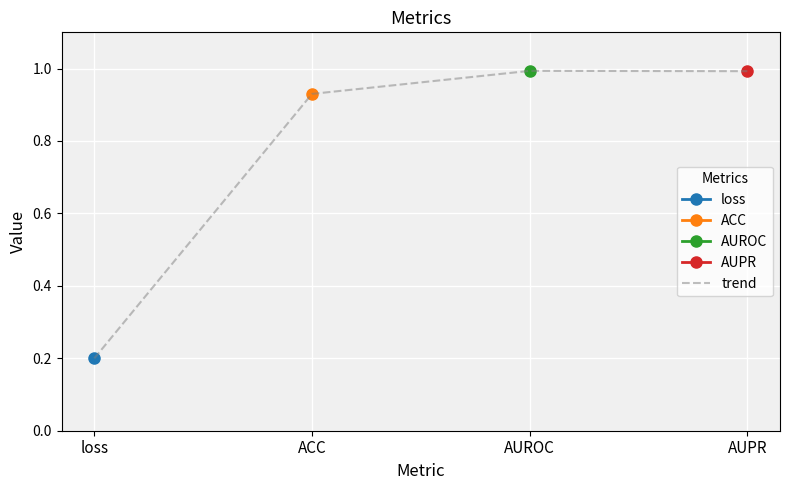

What position from the left is AUROC?

3